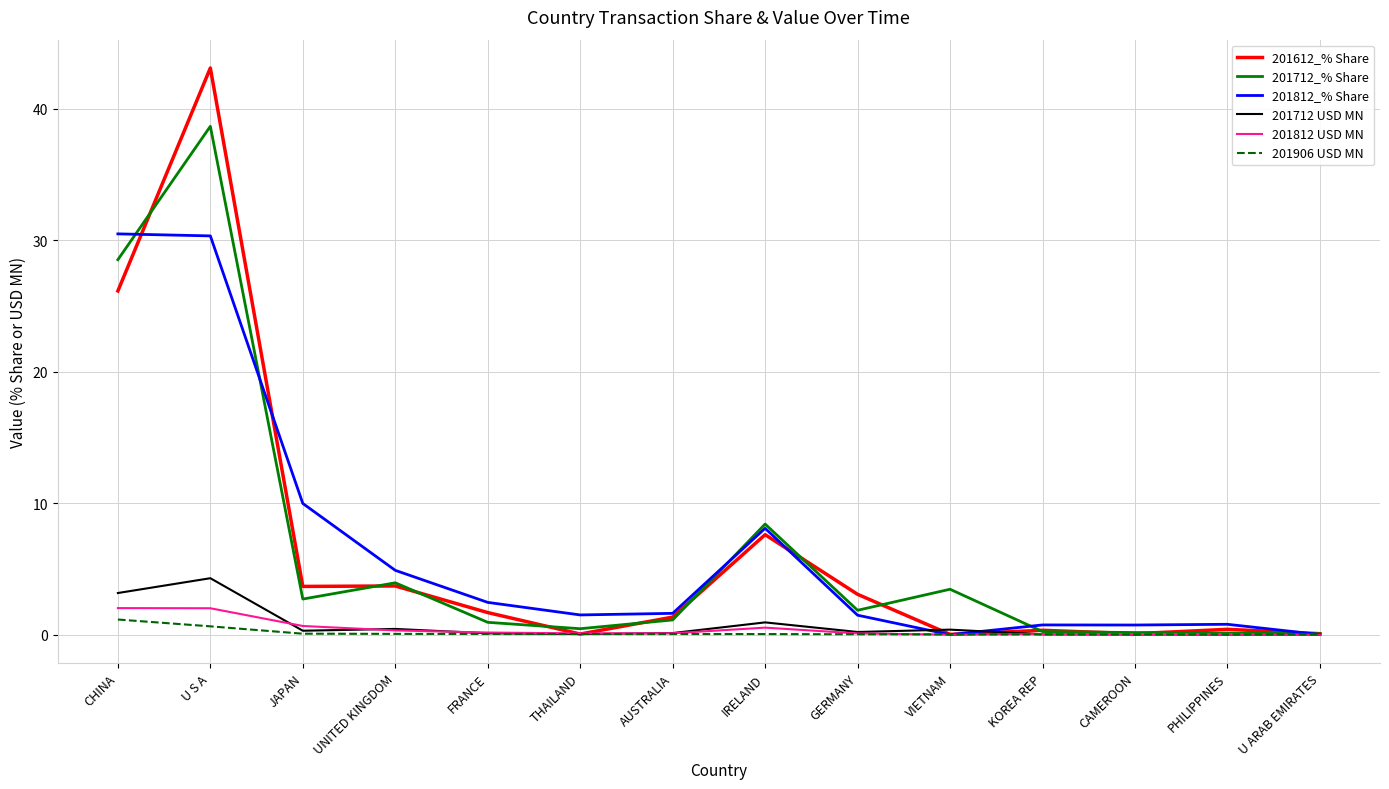

At which category is the sum across all series the highest?

U S A